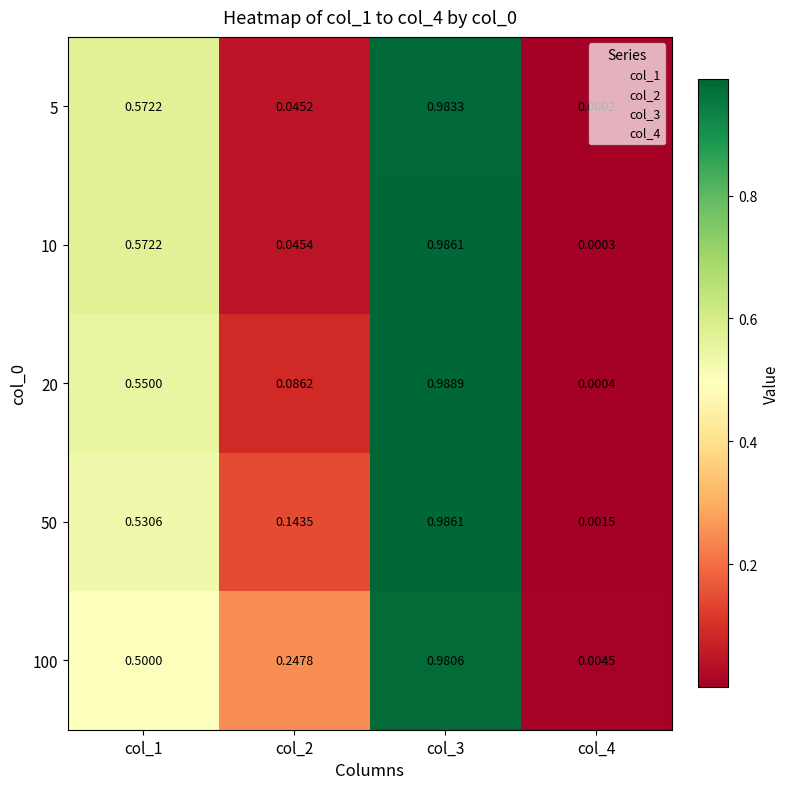

Reading left to right, what are all the values shown in this chart?

5: col_1=0.6	col_2=0.0	col_3=1.0	col_4=0.0
10: col_1=0.6	col_2=0.0	col_3=1.0	col_4=0.0
20: col_1=0.6	col_2=0.1	col_3=1.0	col_4=0.0
50: col_1=0.5	col_2=0.1	col_3=1.0	col_4=0.0
100: col_1=0.5	col_2=0.2	col_3=1.0	col_4=0.0